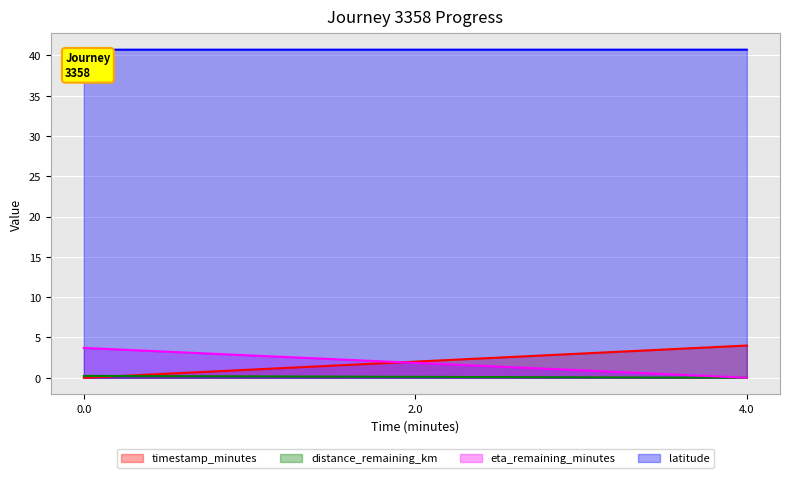

What is the sum of the eta_remaining_minutes values at 2.0 and 0.0?

5.6